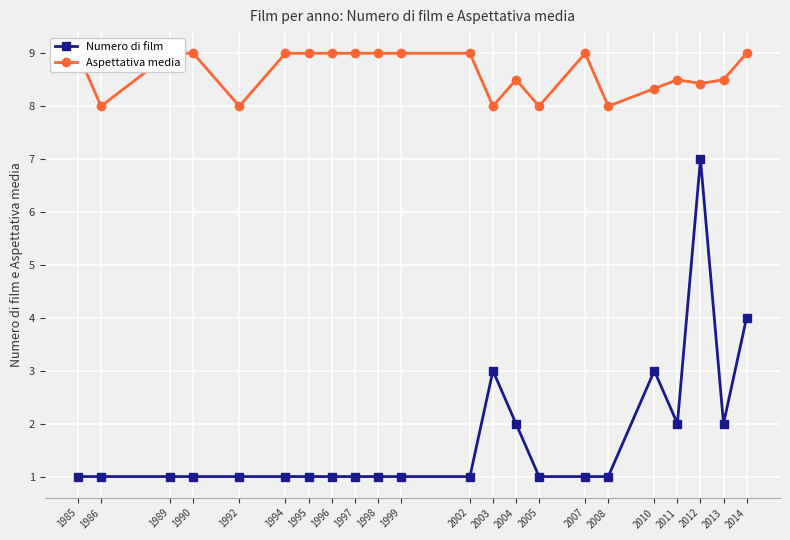

Which series has the widest spread of values?

Numero di film